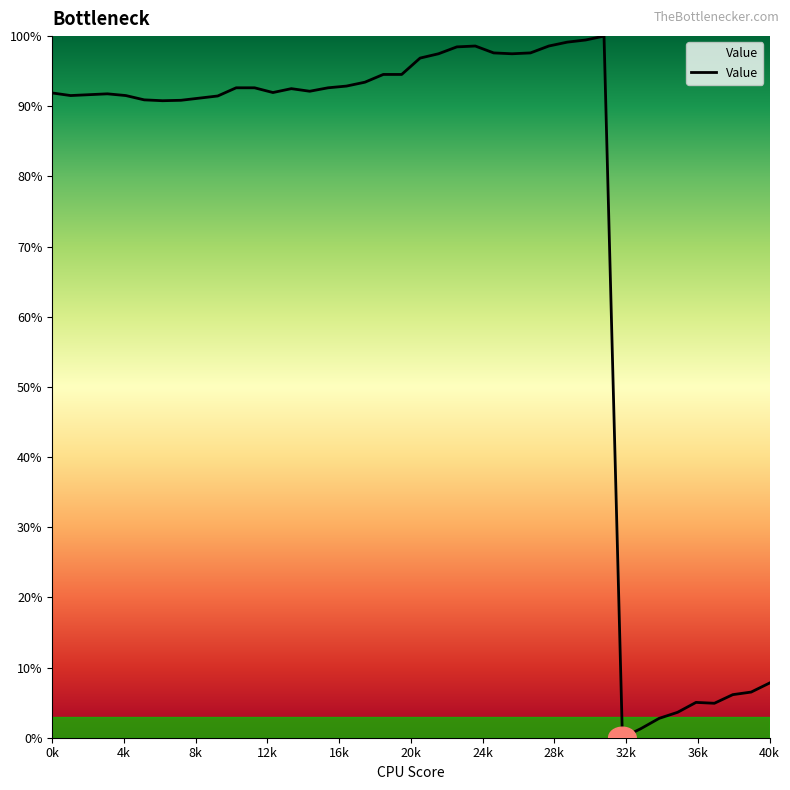

What is the difference between the maximum and minimum values?

100.0